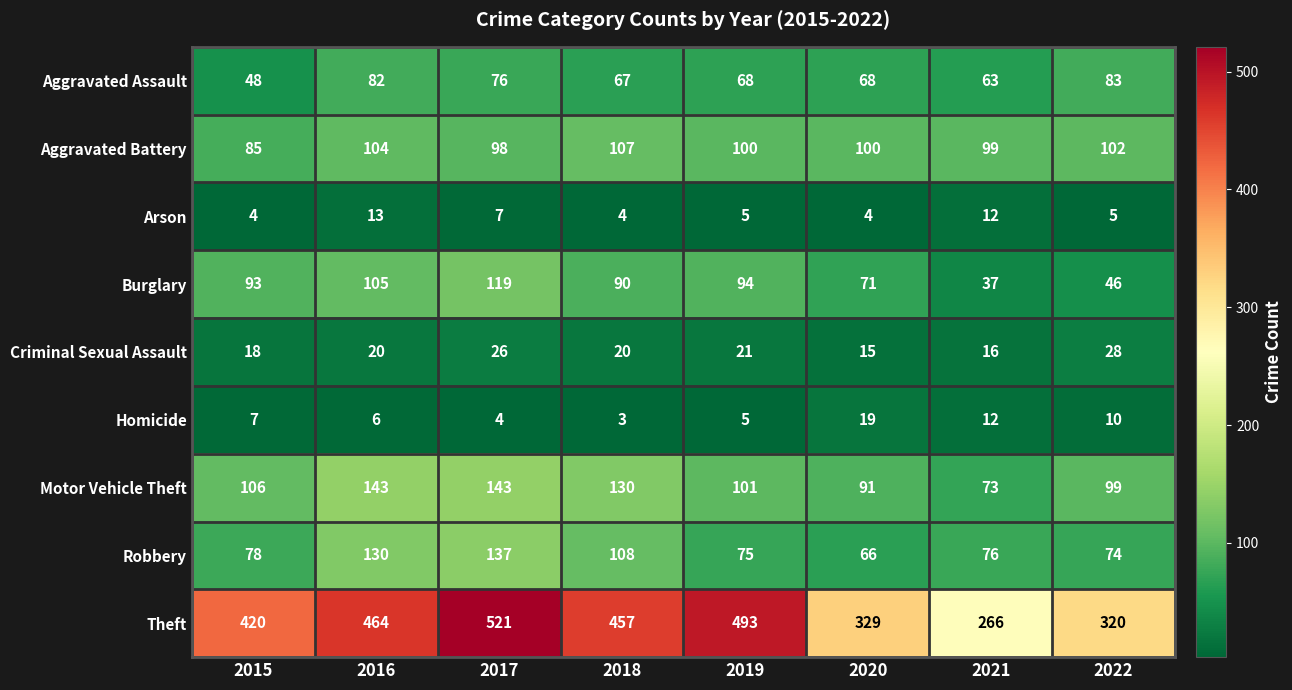

What is the sum of the Motor Vehicle Theft values at 2018 and 2015?

236